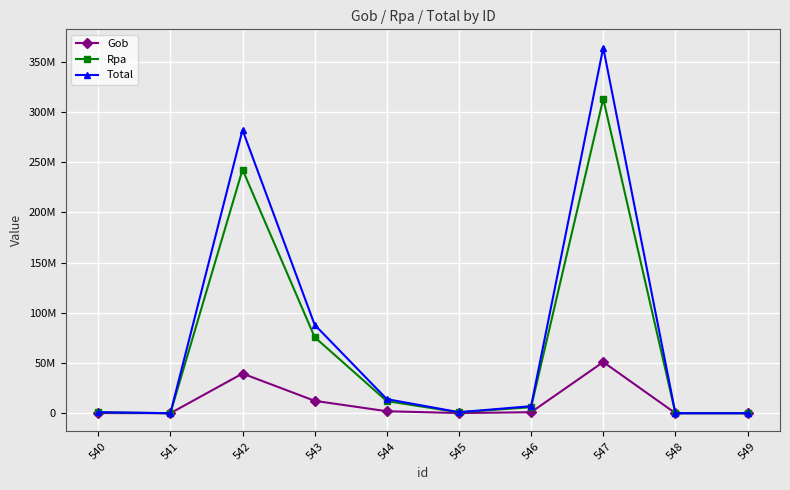

List the labels in order of Total value, largest first.

547, 542, 543, 544, 546, 540, 545, 541, 548, 549